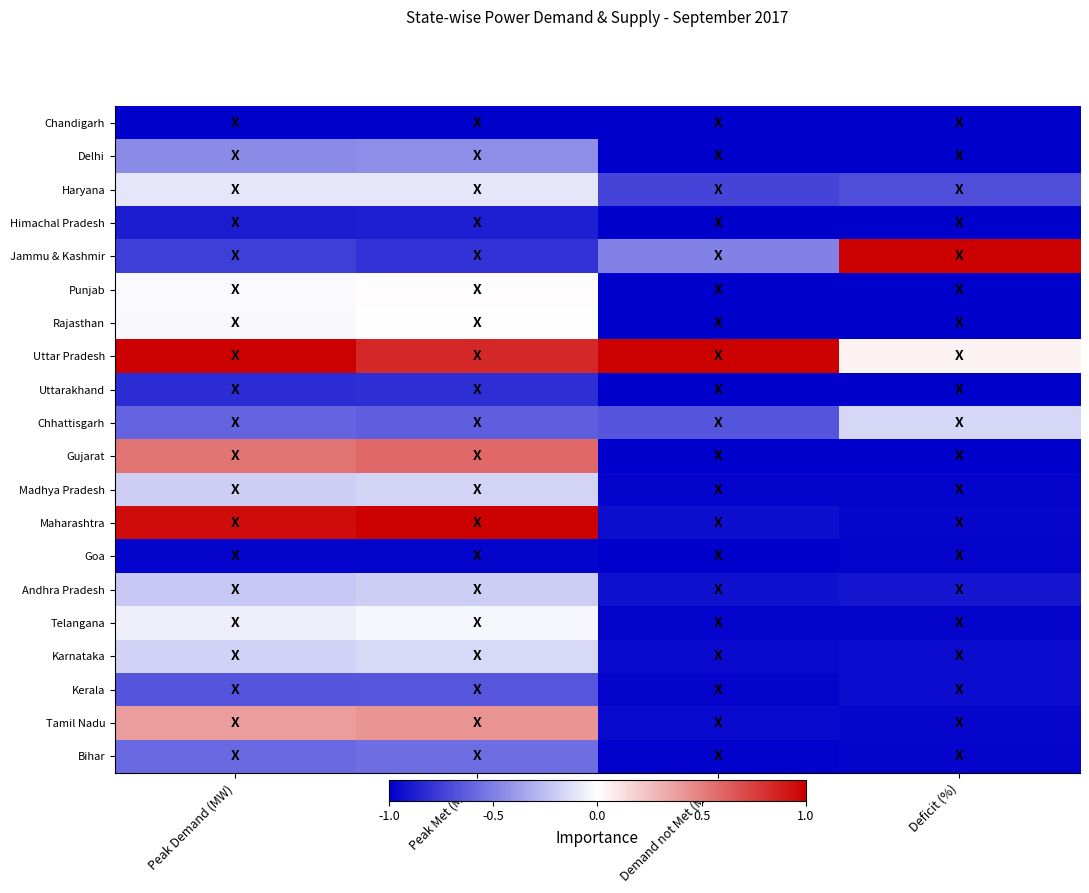

List the series in order of their peak value, highest first.

Jammu & Kashmir, Uttar Pradesh, Maharashtra, Gujarat, Tamil Nadu, Punjab, Rajasthan, Telangana, Haryana, Karnataka, Chhattisgarh, Madhya Pradesh, Andhra Pradesh, Delhi, Bihar, Kerala, Uttarakhand, Himachal Pradesh, Goa, Chandigarh